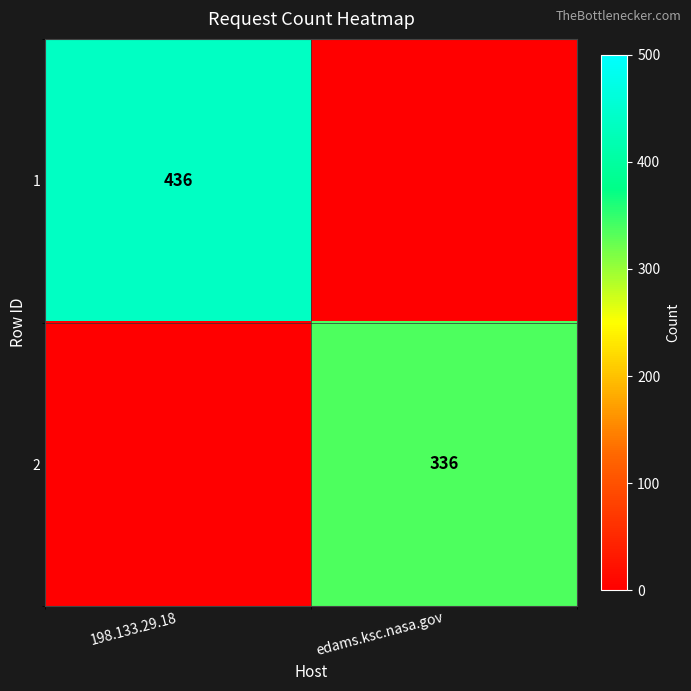

Is the value of 2 at edams.ksc.nasa.gov greater than the value of 1 at 198.133.29.18?

No